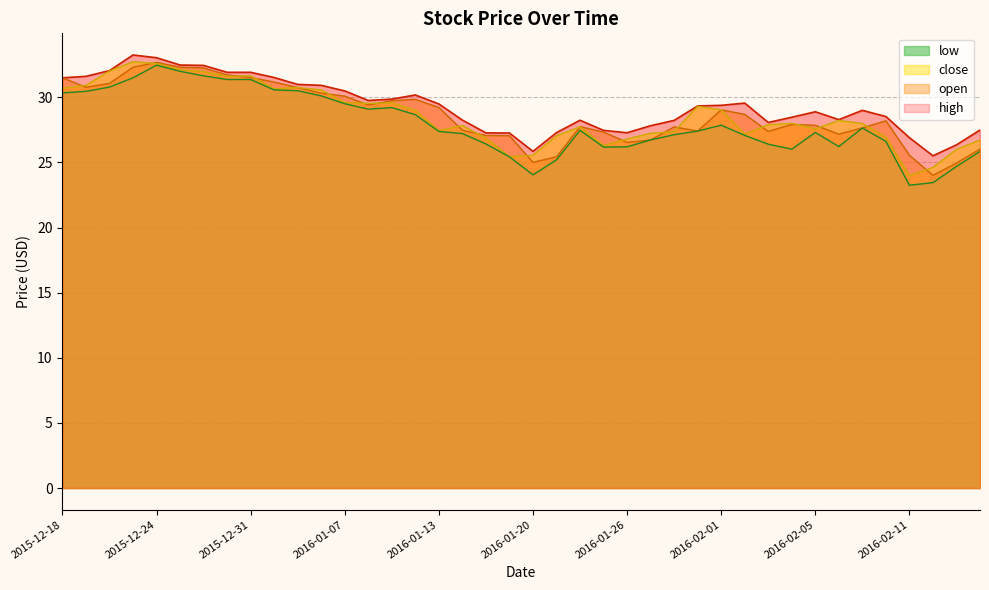

At which category does high reach its first local peak?

2015-12-23